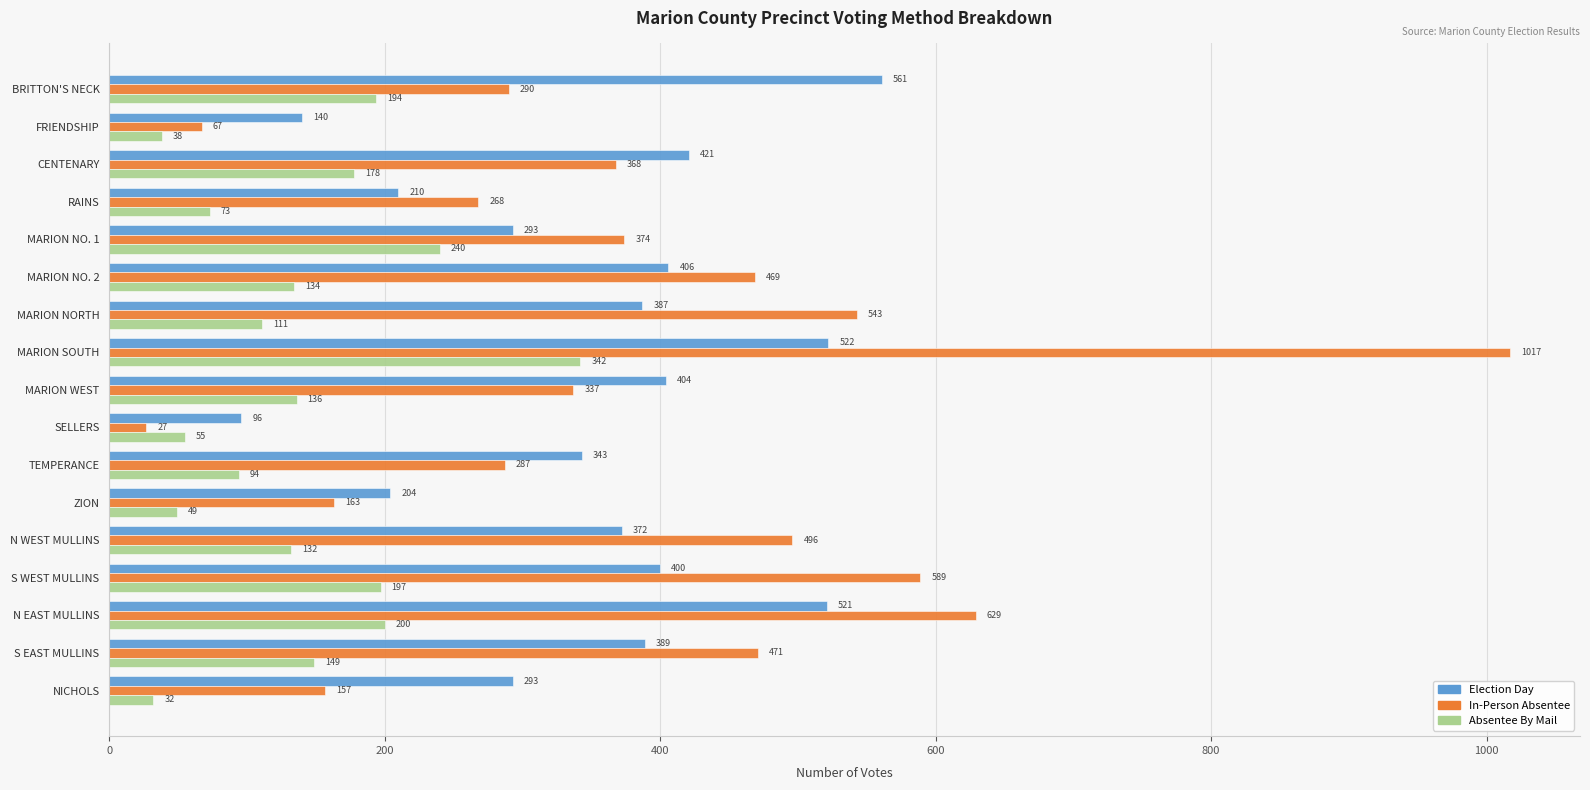

Rank the categories by Absentee By Mail value from lowest to highest.

NICHOLS, FRIENDSHIP, ZION, SELLERS, RAINS, TEMPERANCE, MARION NORTH, N WEST MULLINS, MARION NO. 2, MARION WEST, S EAST MULLINS, CENTENARY, BRITTON'S NECK, S WEST MULLINS, N EAST MULLINS, MARION NO. 1, MARION SOUTH